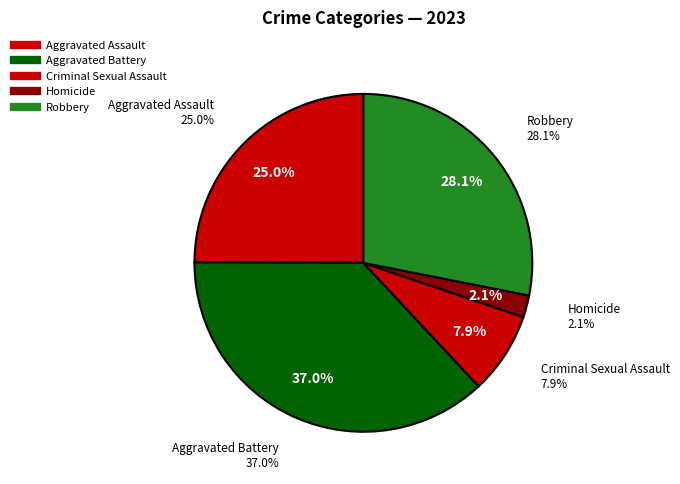

To the nearest percent, what portion does Criminal Sexual Assault represent?

8%